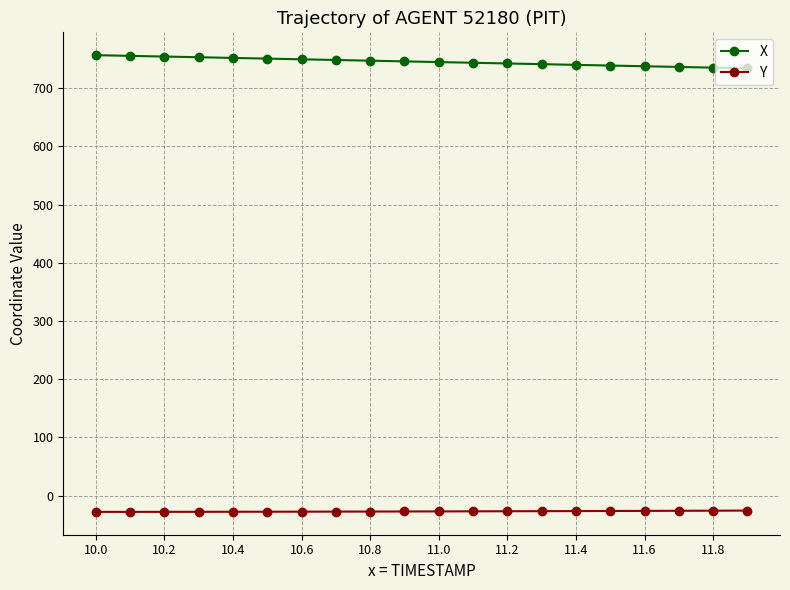

What is the average value of the X series?

745.5